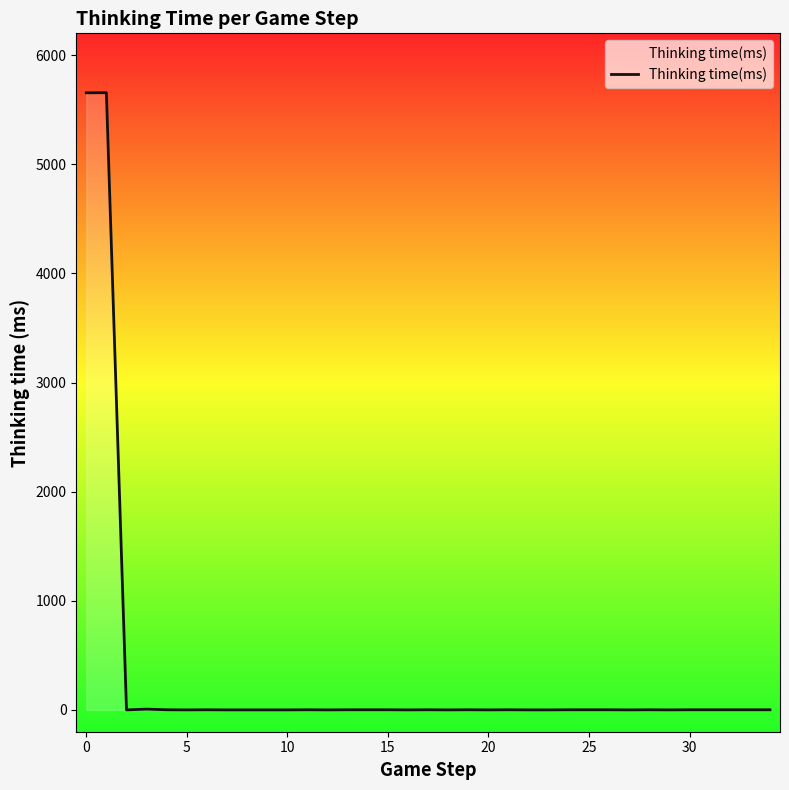

What is the difference between the maximum and minimum values?

5656